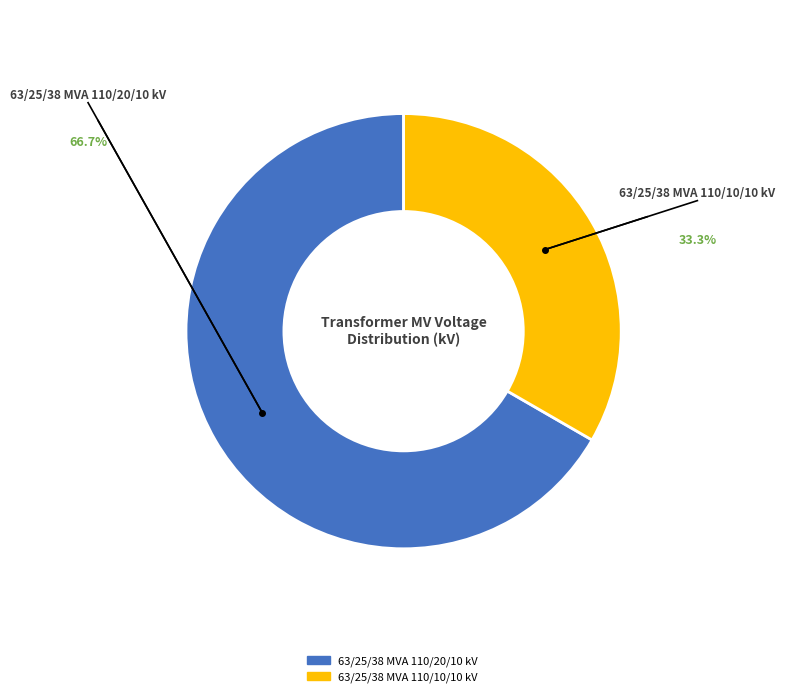

Which category accounts for the majority?

63/25/38 MVA 110/20/10 kV